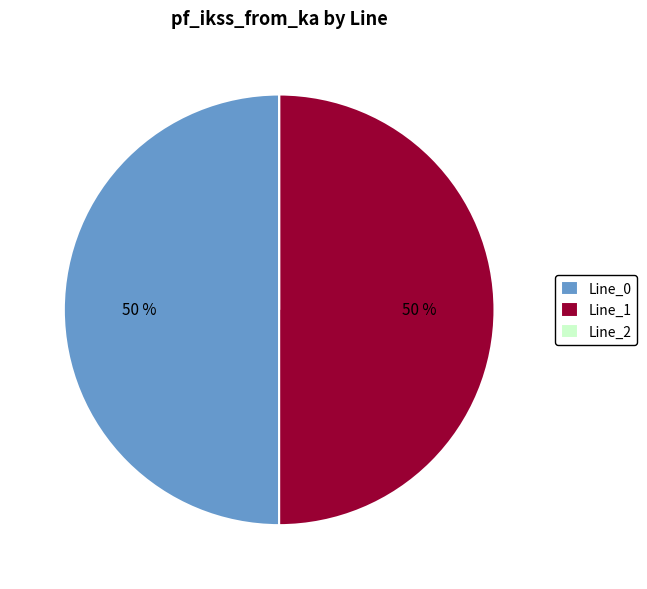

Is it true that Line_0 is 44% of the pie?

False